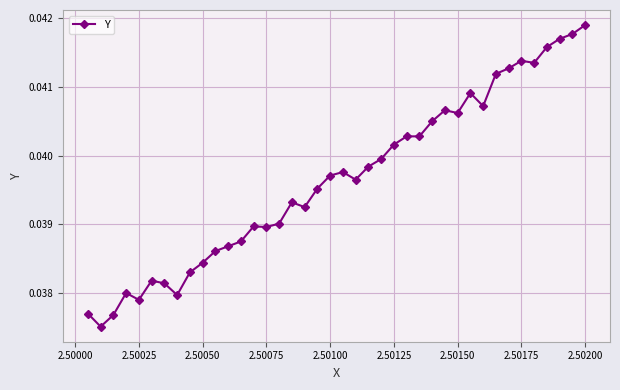

What is the sum of all values?

1.6